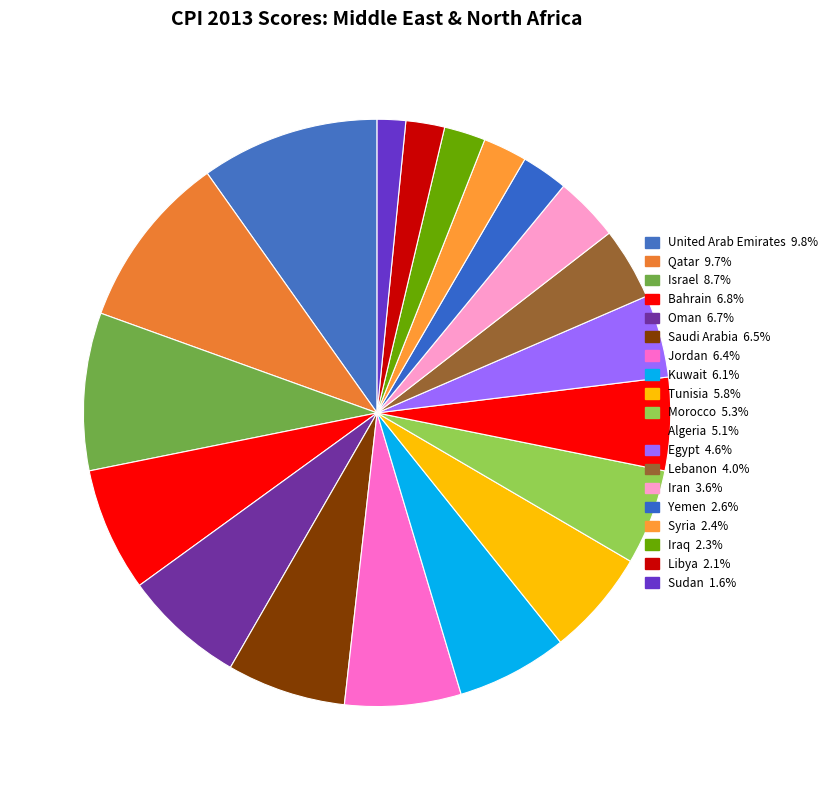

True or false: Tunisia accounts for 6% of the total.

True